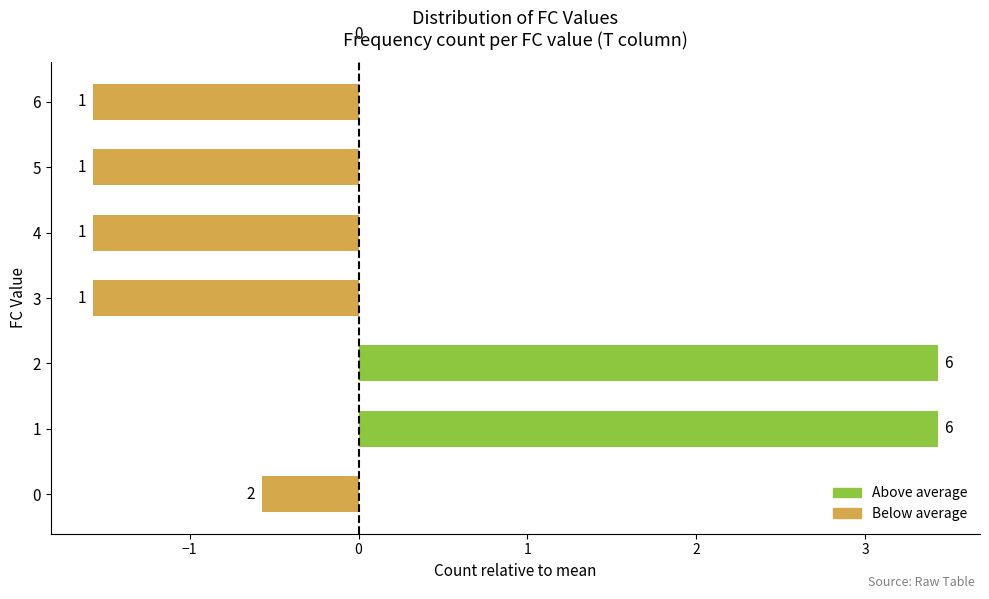

How many bars are there in total?

7